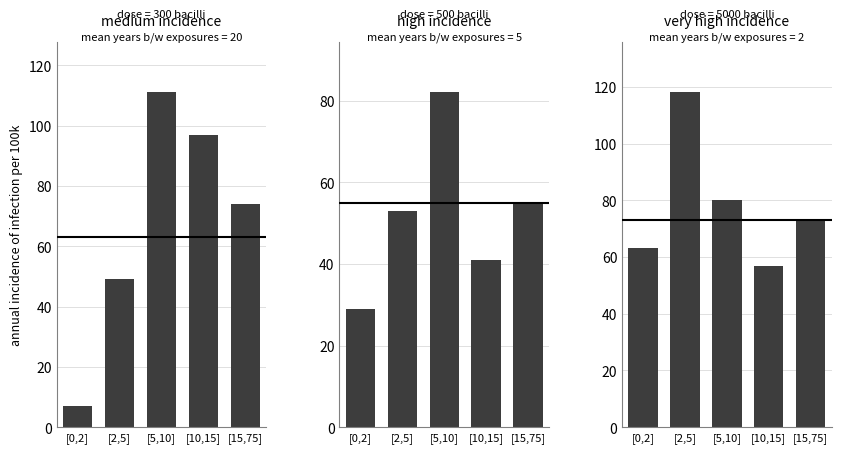

What is the total value across all series at [15,75]?

202